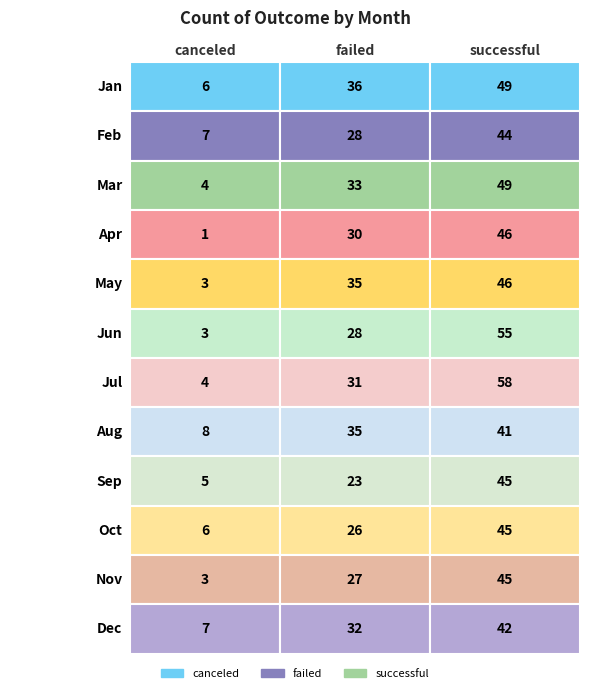

Reading left to right, extract all data points from this chart.

Jan: 0=6	1=36	2=49
Feb: 0=7	1=28	2=44
Mar: 0=4	1=33	2=49
Apr: 0=1	1=30	2=46
May: 0=3	1=35	2=46
Jun: 0=3	1=28	2=55
Jul: 0=4	1=31	2=58
Aug: 0=8	1=35	2=41
Sep: 0=5	1=23	2=45
Oct: 0=6	1=26	2=45
Nov: 0=3	1=27	2=45
Dec: 0=7	1=32	2=42